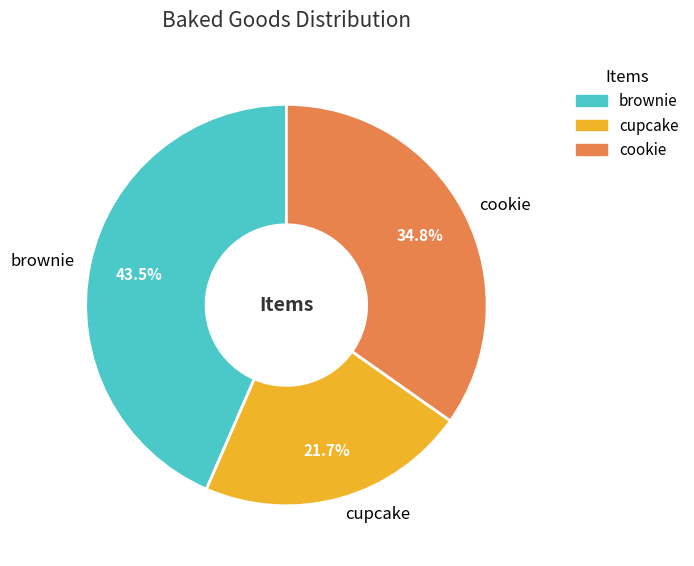

What is the total percentage of cookie and brownie?

78.3%